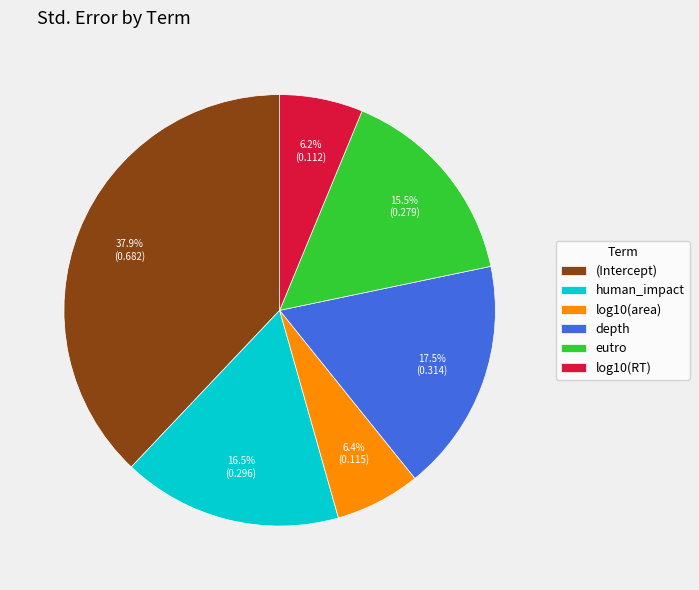

Between log10(area) and depth, which is larger?

depth